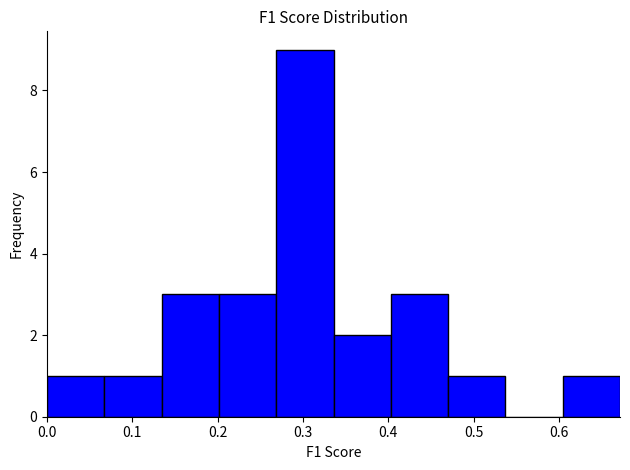

What is the height of the bar covering 0.20 to 0.27 on the x-axis? Neither the bar edges nor the heights are printed on the chart, so give them approximately, as read against the axes.

3